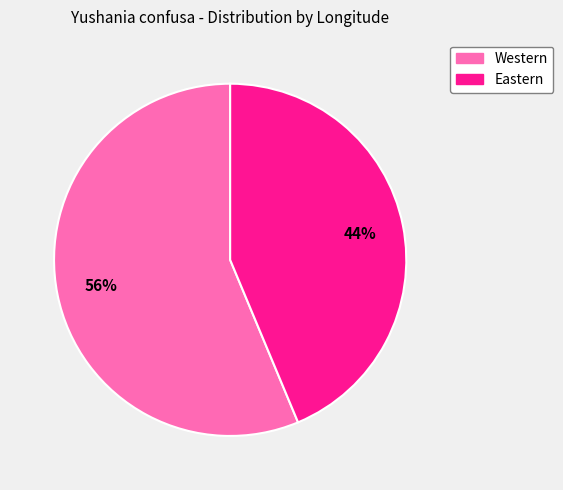

Is there a majority slice in this chart?

Yes